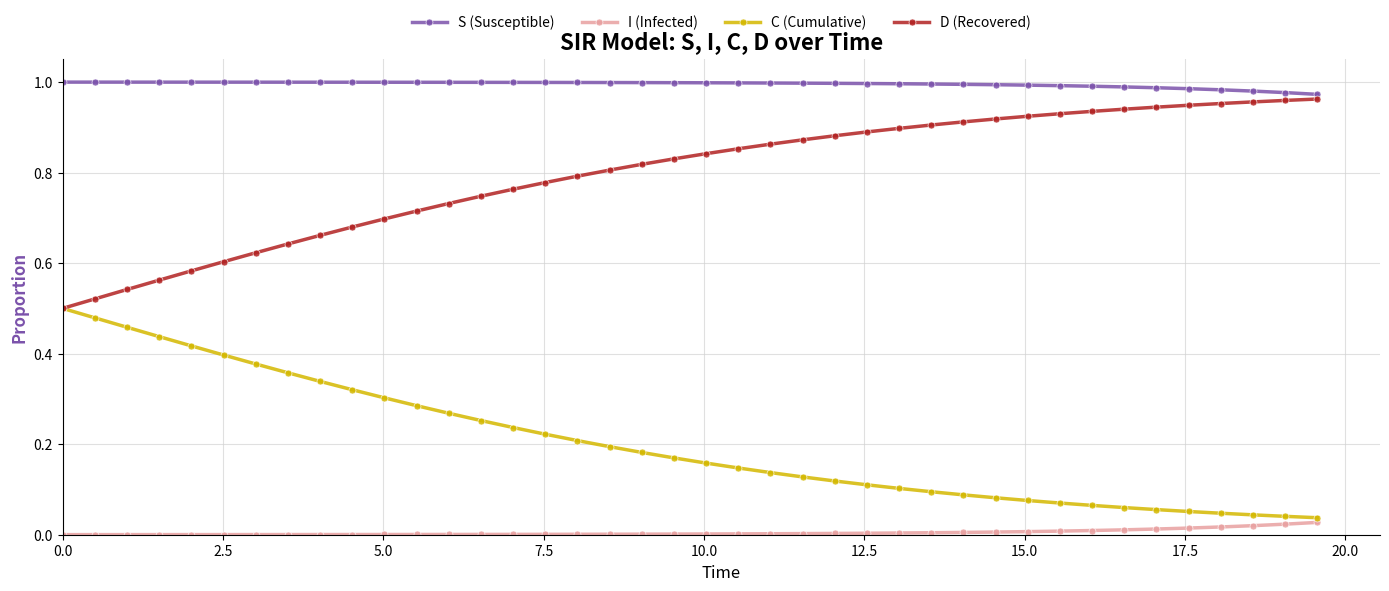

List the series in order of their peak value, lowest first.

I (Infected), C (Cumulative), D (Recovered), S (Susceptible)